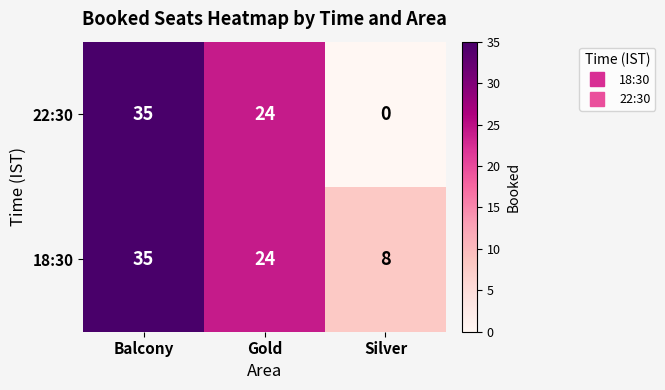

At Silver, list the series in order from largest to smallest.

18:30, 22:30